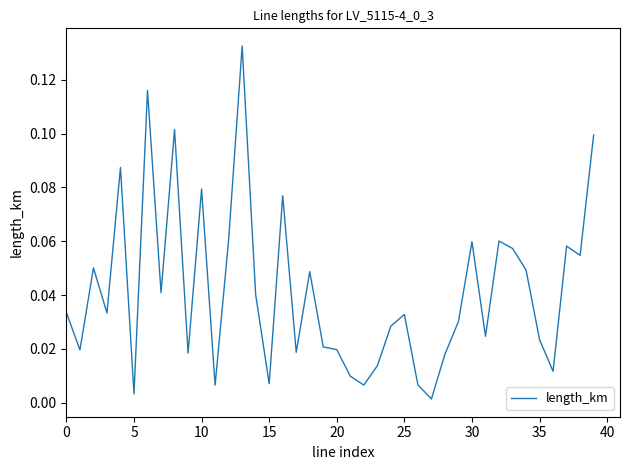

Reading left to right, list all the values displayed in this chart.

0.0	0.0	0.1	0.0	0.1	0.0	0.1	0.0	0.1	0.0	0.1	0.0	0.1	0.1	0.0	0.0	0.1	0.0	0.0	0.0	0.0	0.0	0.0	0.0	0.0	0.0	0.0	0.0	0.0	0.0	0.1	0.0	0.1	0.1	0.0	0.0	0.0	0.1	0.1	0.1